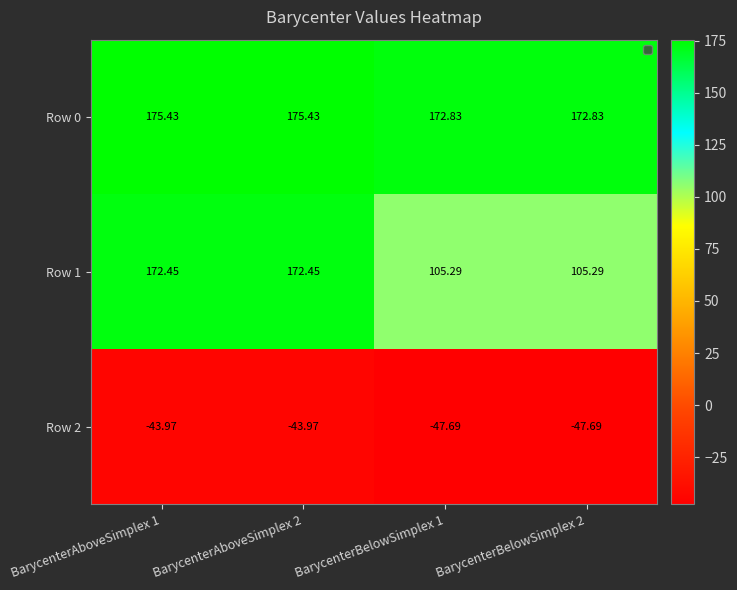

What is the spread (max minus min) of values at BarycenterAboveSimplex 1?

219.4